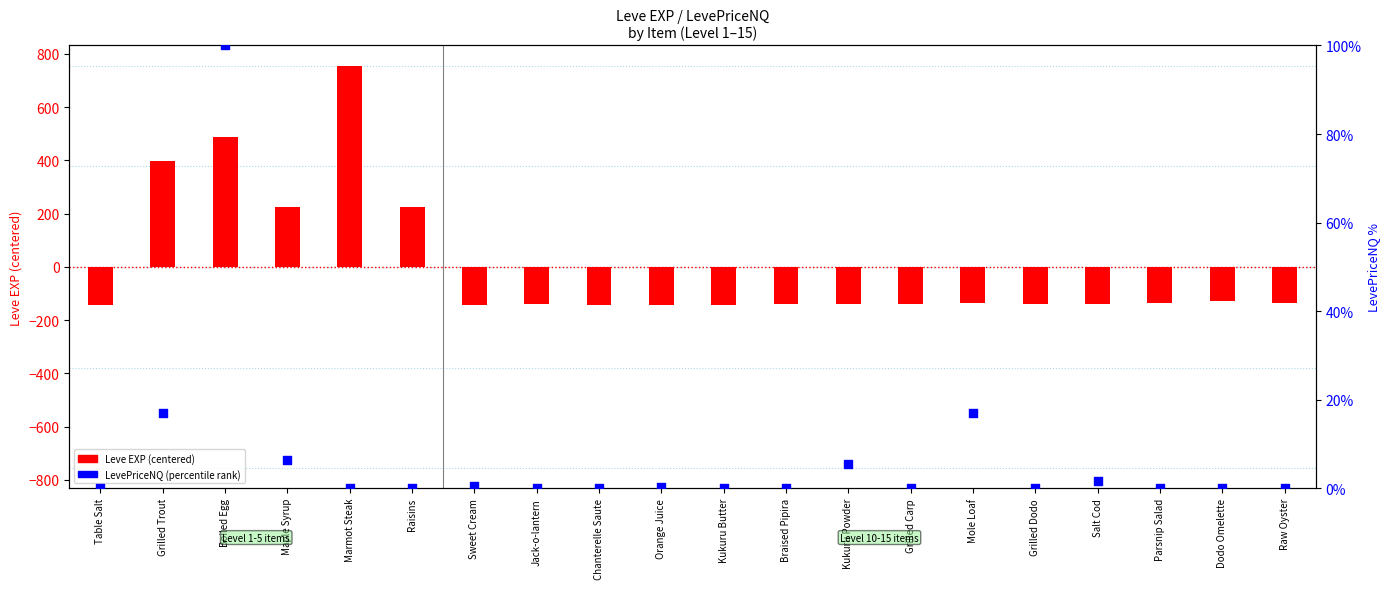

At how many categories does at least one series exceed 286?

3